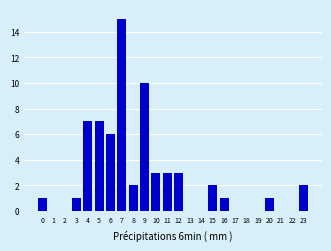

Reading left to right, what are all the values shown in this chart?

0=1	1=0	2=0	3=1	4=7	5=7	6=6	7=15	8=2	9=10	10=3	11=3	12=3	13=0	14=0	15=2	16=1	17=0	18=0	19=0	20=1	21=0	22=0	23=2